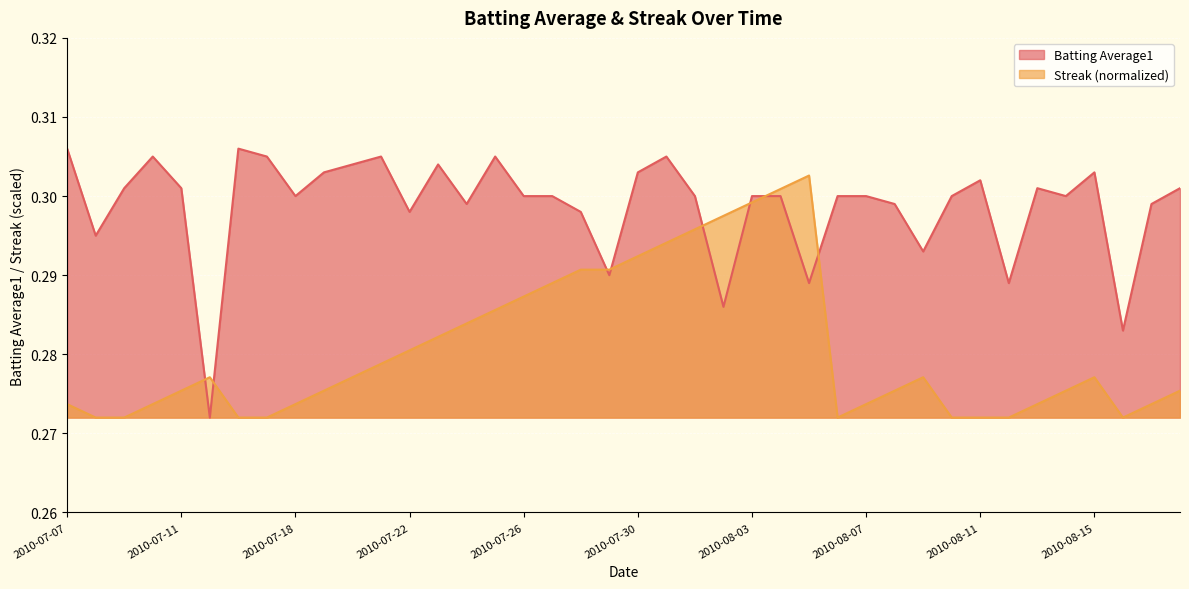

List the labels in order of Streak value, smallest first.

2010-07-08, 2010-07-09, 2010-07-16, 2010-07-17, 2010-08-06, 2010-08-10, 2010-08-11, 2010-08-12, 2010-08-16, 2010-07-07, 2010-07-10, 2010-07-18, 2010-08-07, 2010-08-13, 2010-08-17, 2010-07-11, 2010-07-19, 2010-08-08, 2010-08-14, 2010-08-18, 2010-07-15, 2010-07-20, 2010-08-09, 2010-08-15, 2010-07-21, 2010-07-22, 2010-07-23, 2010-07-24, 2010-07-25, 2010-07-26, 2010-07-27, 2010-07-28, 2010-07-29, 2010-07-30, 2010-07-31, 2010-08-01, 2010-08-02, 2010-08-03, 2010-08-04, 2010-08-05